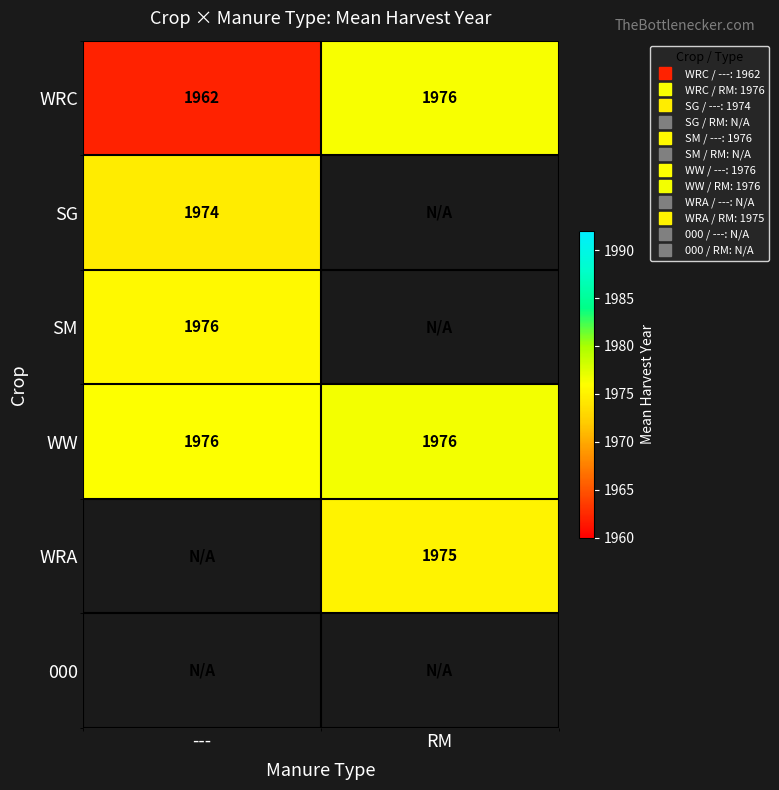

How many positive values does the SG series have?

1